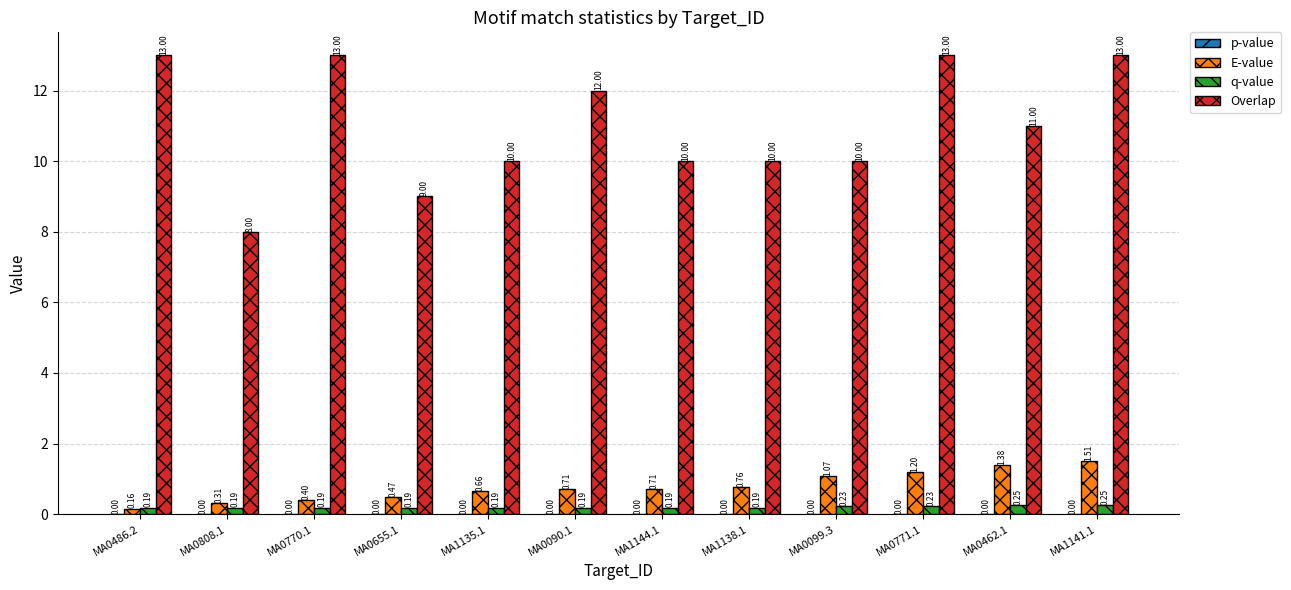

What is the sum of all E-value values?

9.3